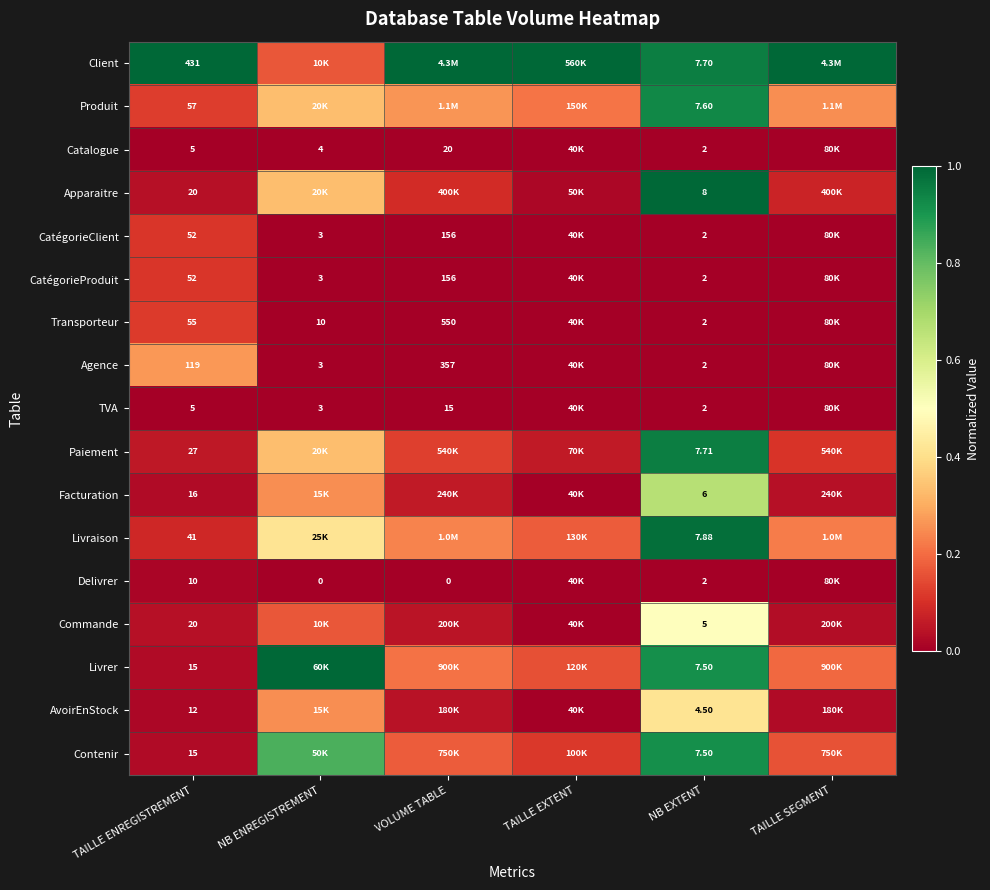

True or false: Commande has a value of 0.2 at NB ENREGISTREMENT.

True